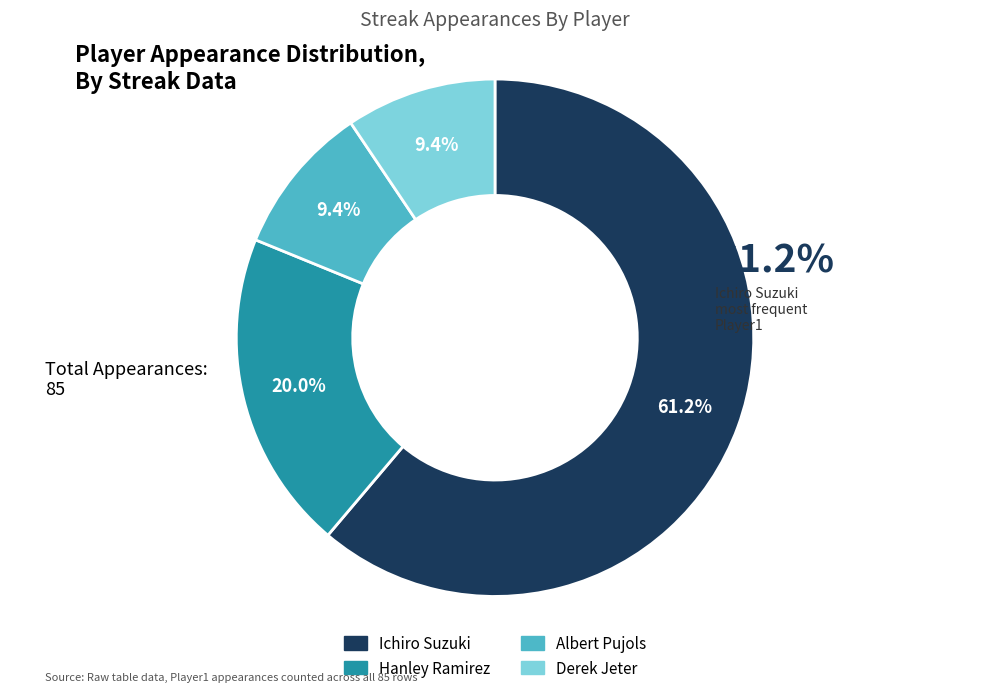

Which slice is the largest?

Ichiro Suzuki